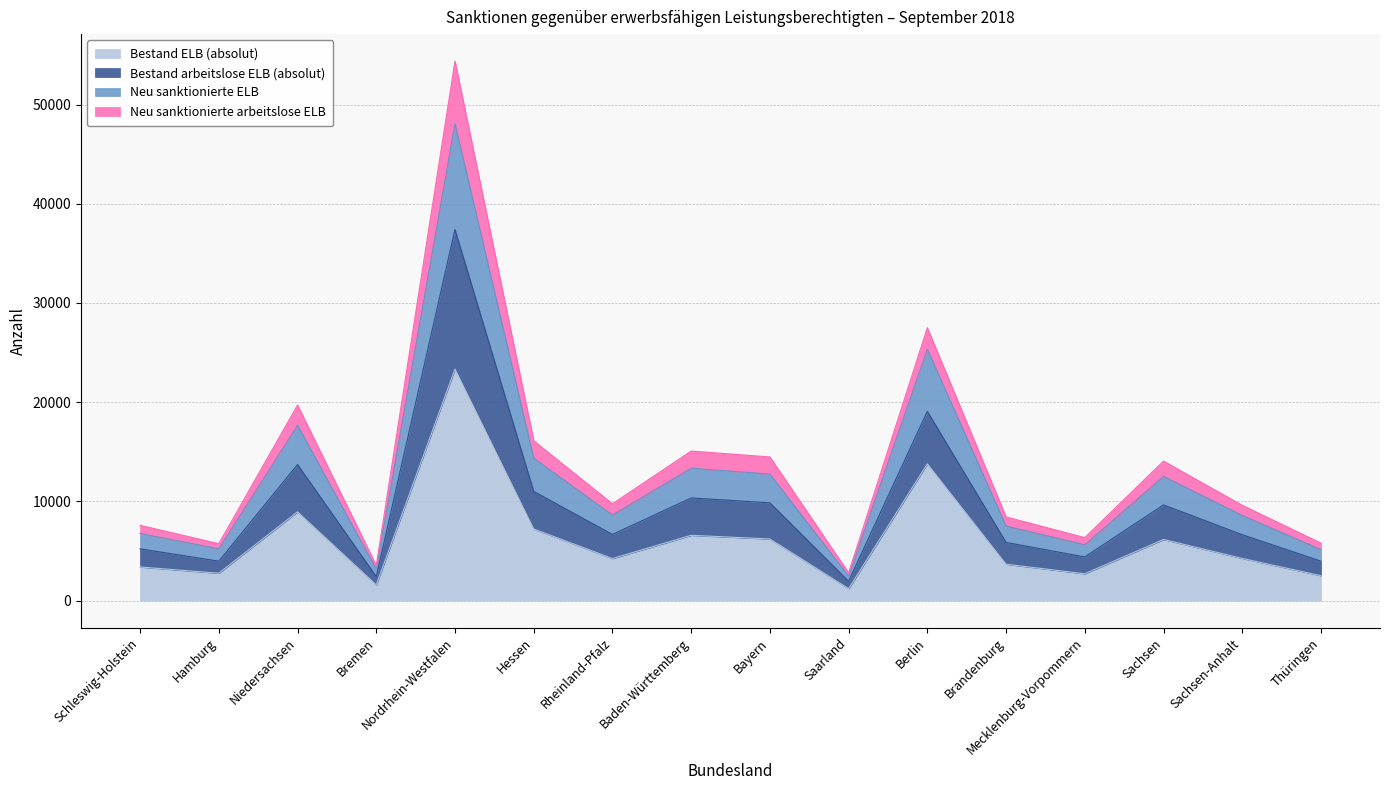

Is it true that Bestand ELB (absolut) equals 4244 at Rheinland-Pfalz?

True